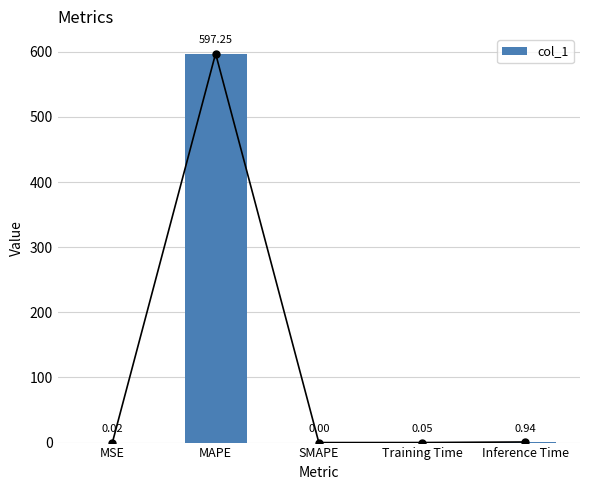

What is the label of the 2nd bar from the right?

Training Time